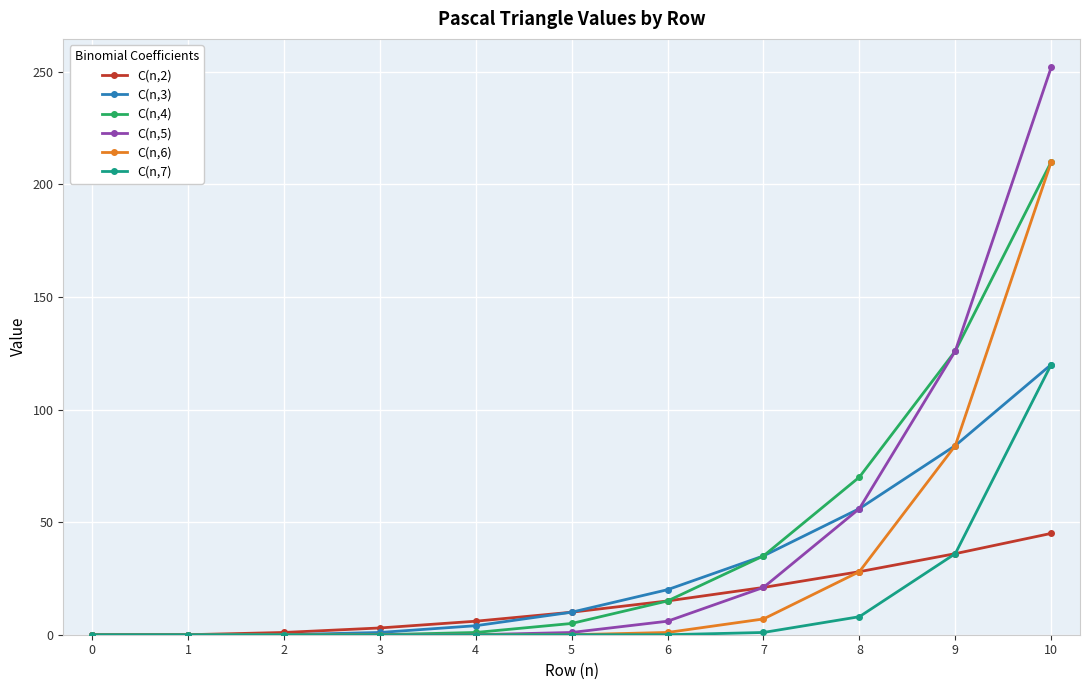

At which category is the sum across all series the highest?

10